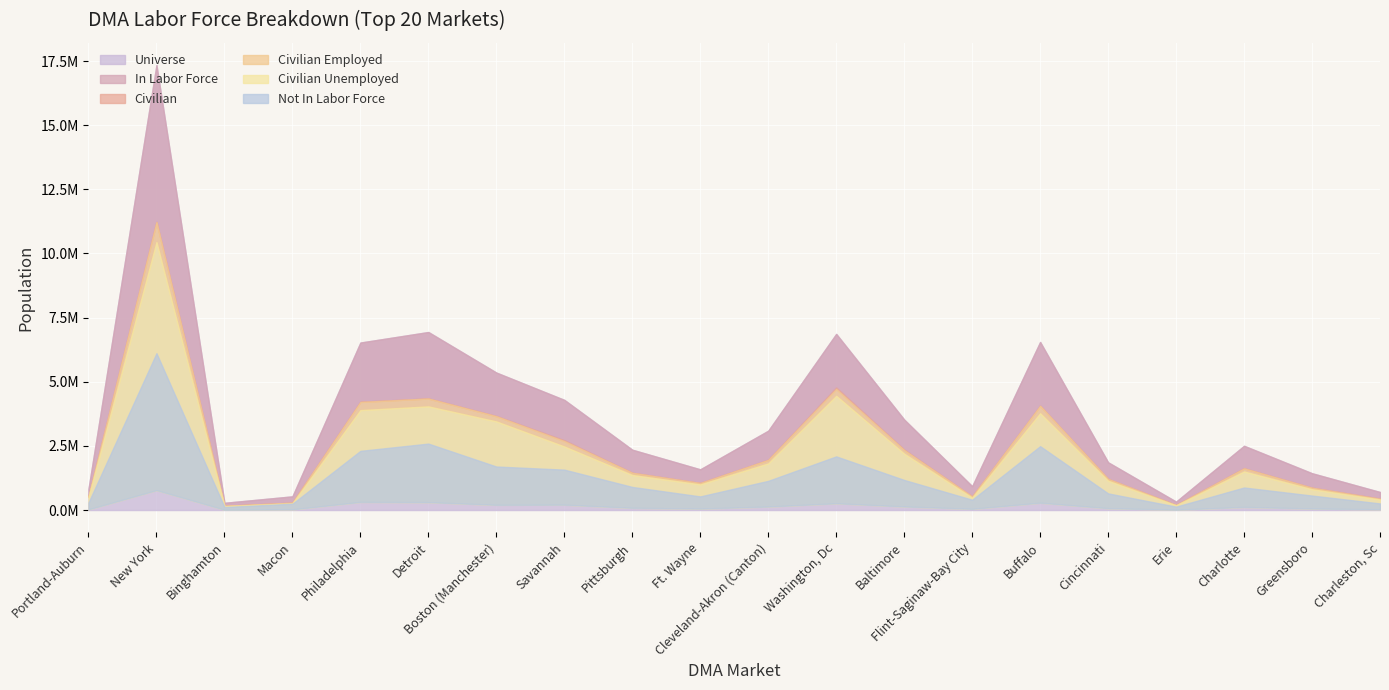

Is it true that civilian_unemployed equals 70819 at Cincinnati?

True